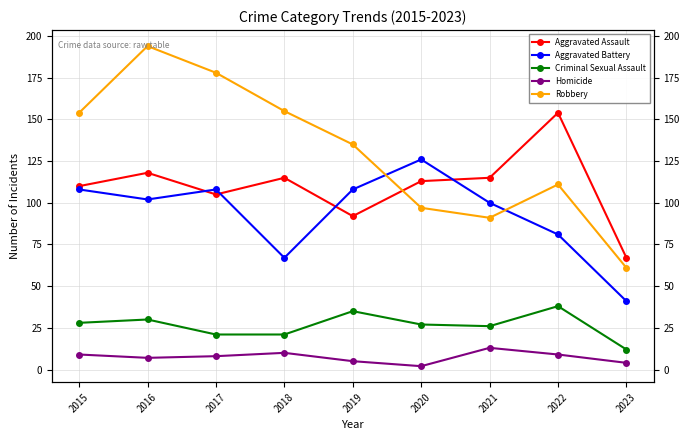

Which series has the largest total across all categories?

Robbery